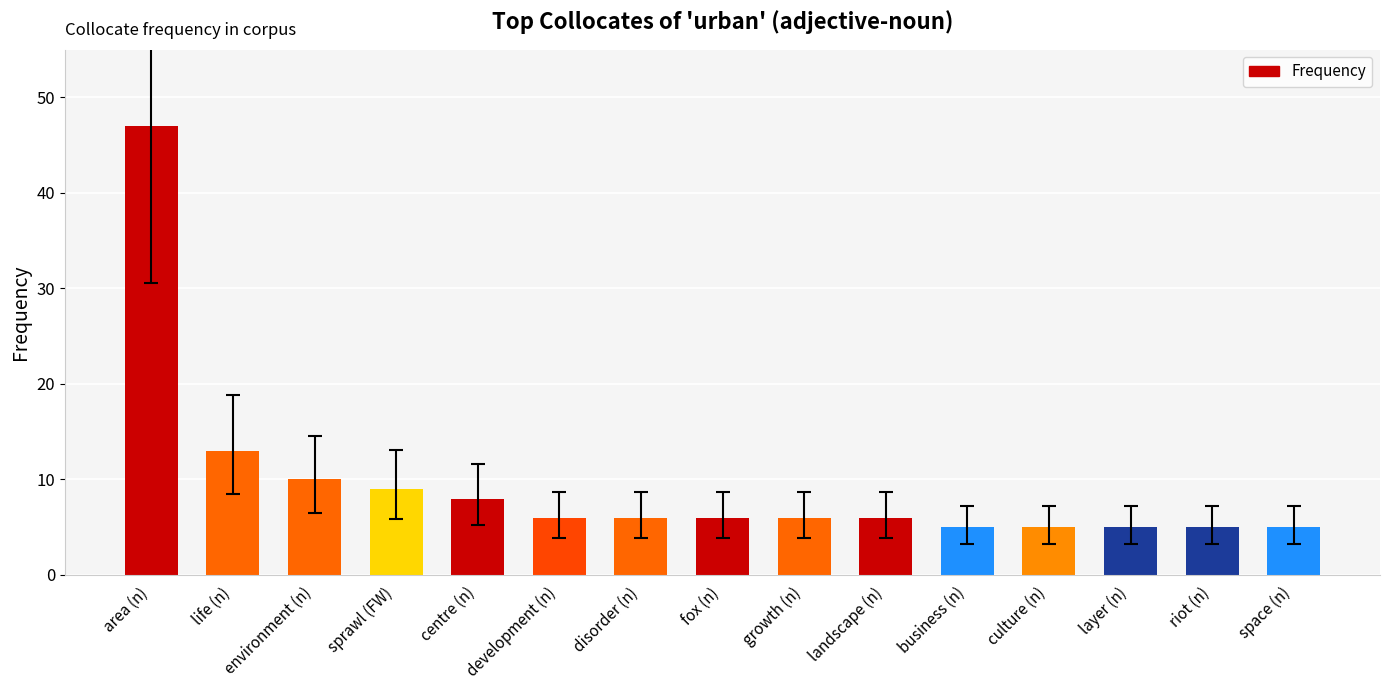

What is the average value?

9